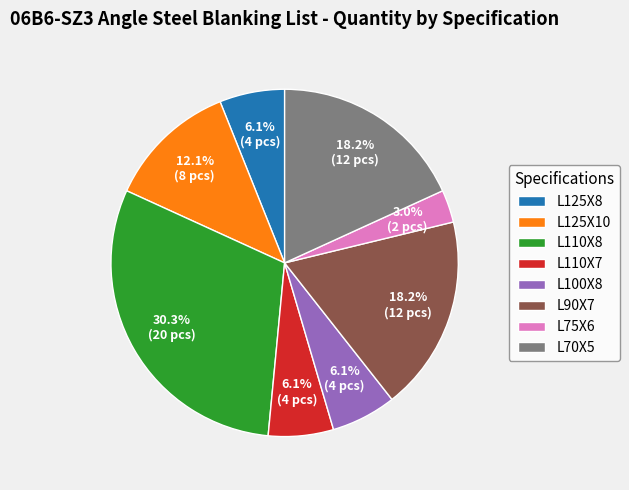

Which slice is the largest?

L110X8